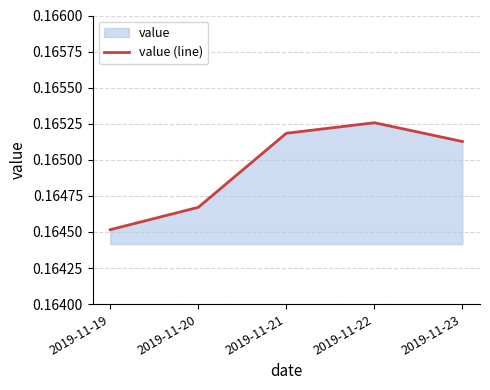

What is the sum of the values at 2019-11-22 and 2019-11-23?

0.3